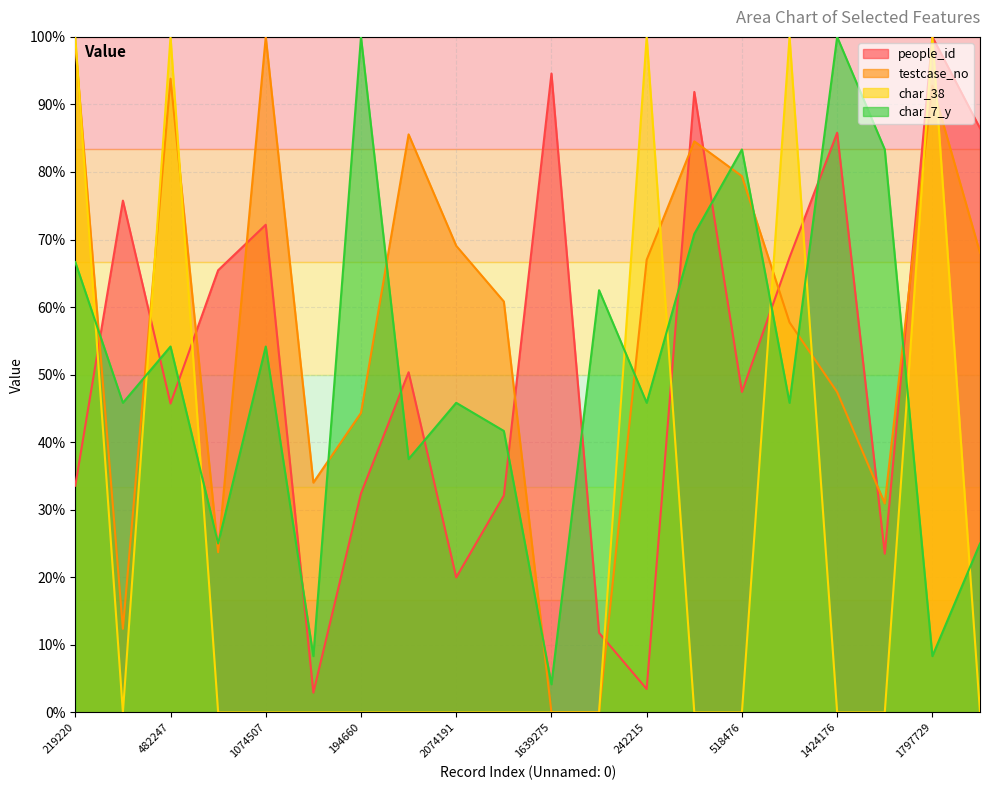

What is the average value of the char_7_y series?

50.4